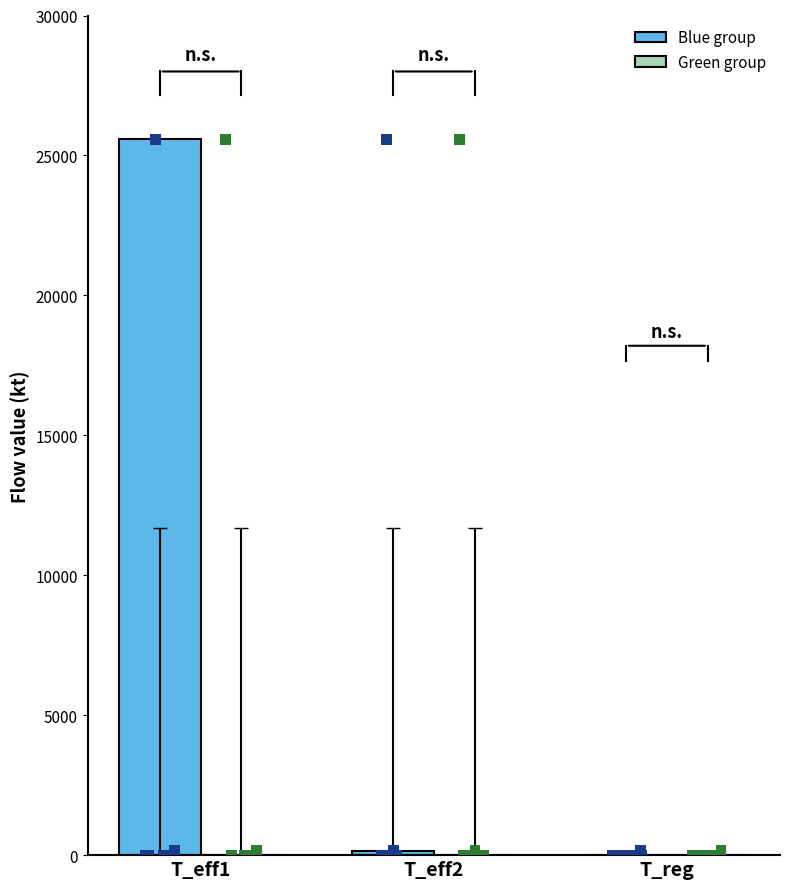

At which category is the sum across all series the highest?

T_eff1